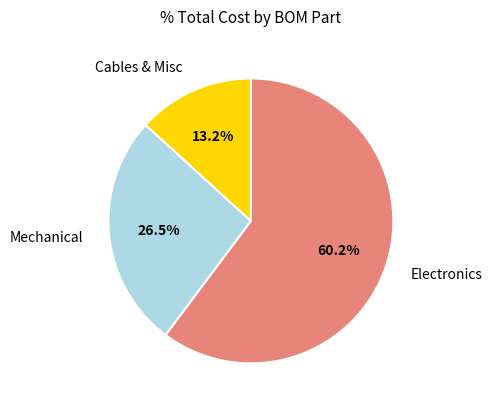

Is there a majority slice in this chart?

Yes